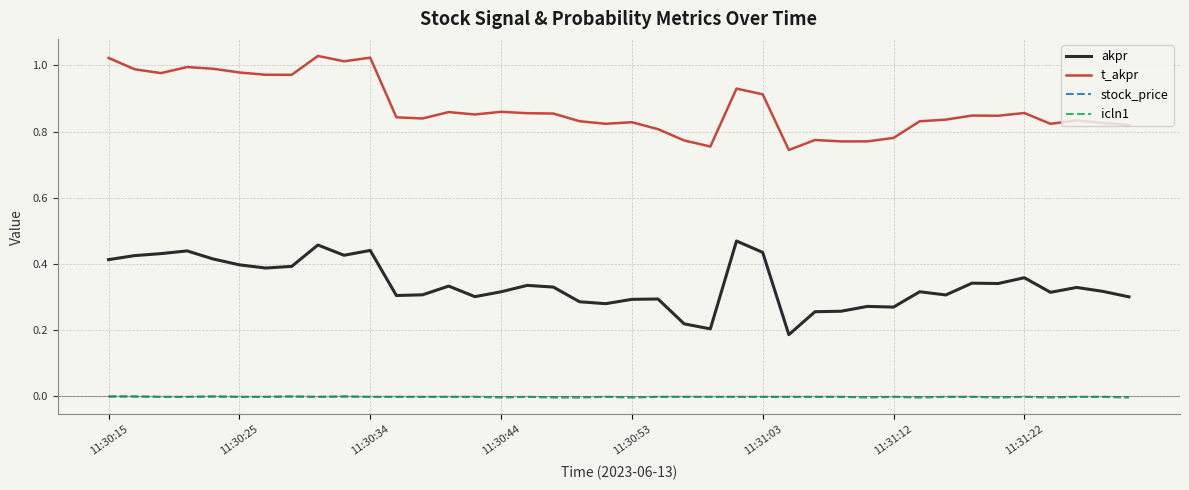

In stock_price, how many points are lower than both neighbors (excluding endpoints)?

7